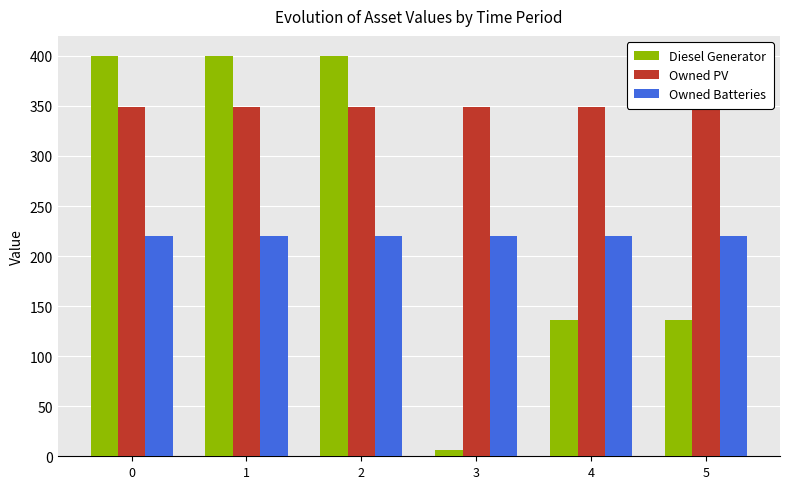

Between 3 and 1, which is larger?

1